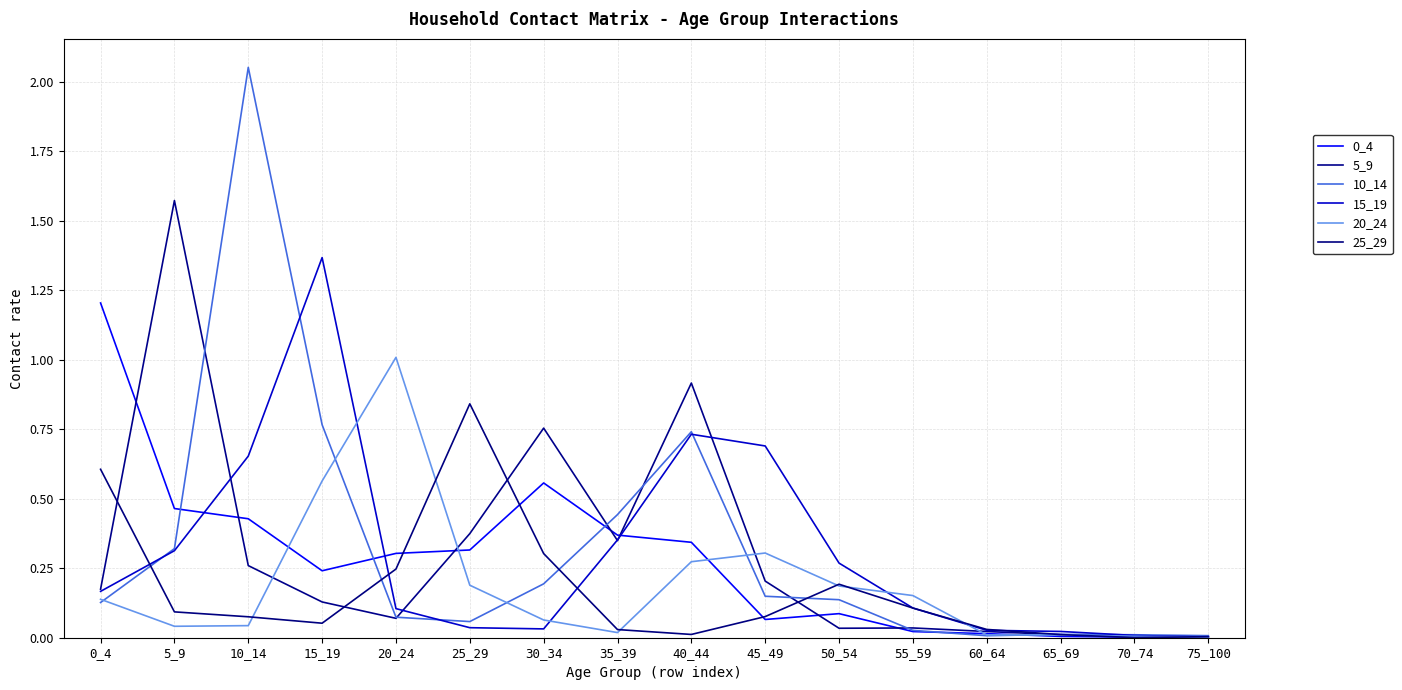

The 25_29 series shows 0.0 at 70_74. True or false?

False